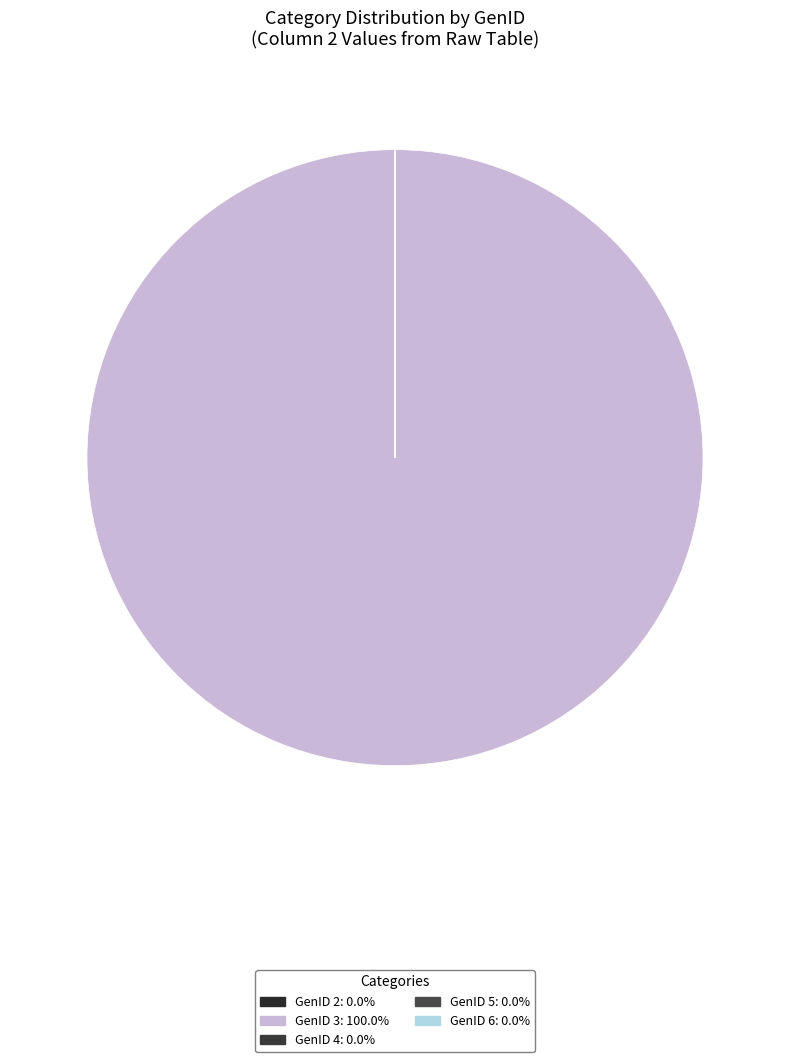

To the nearest percent, what is the difference between the largest and smallest slice percentages?

100%